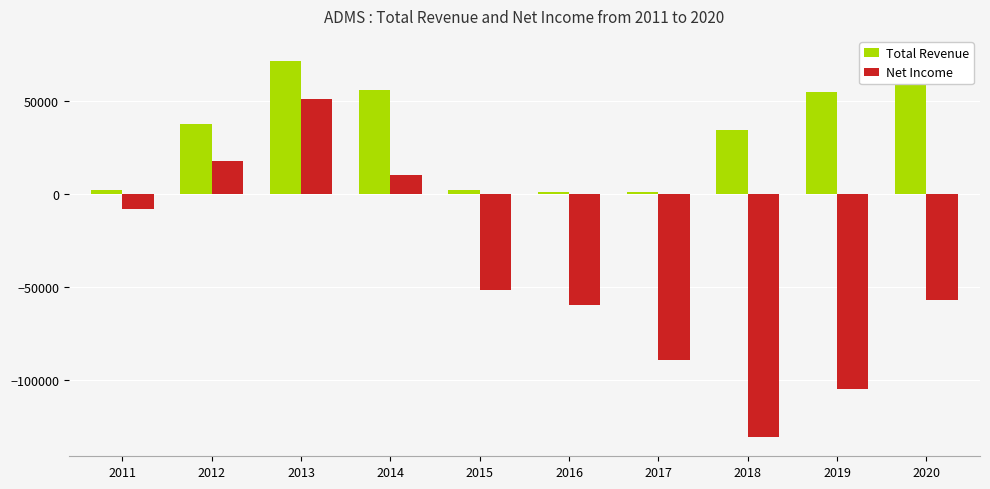

How many bars are there in each group?

2